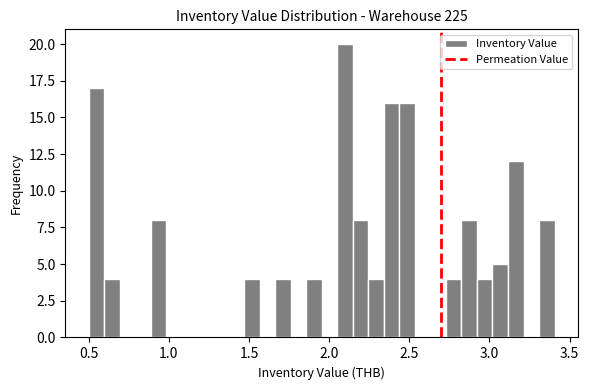

Read against the x-axis, roughly where is the centre of the tallest bar?

2.10